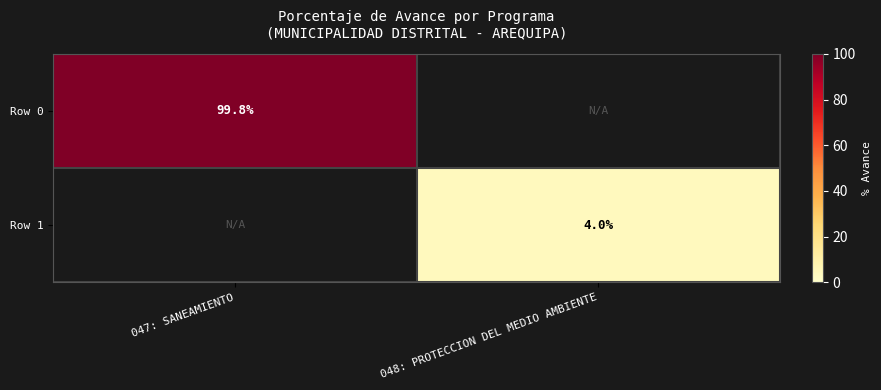

At which category is the sum across all series the highest?

047: SANEAMIENTO